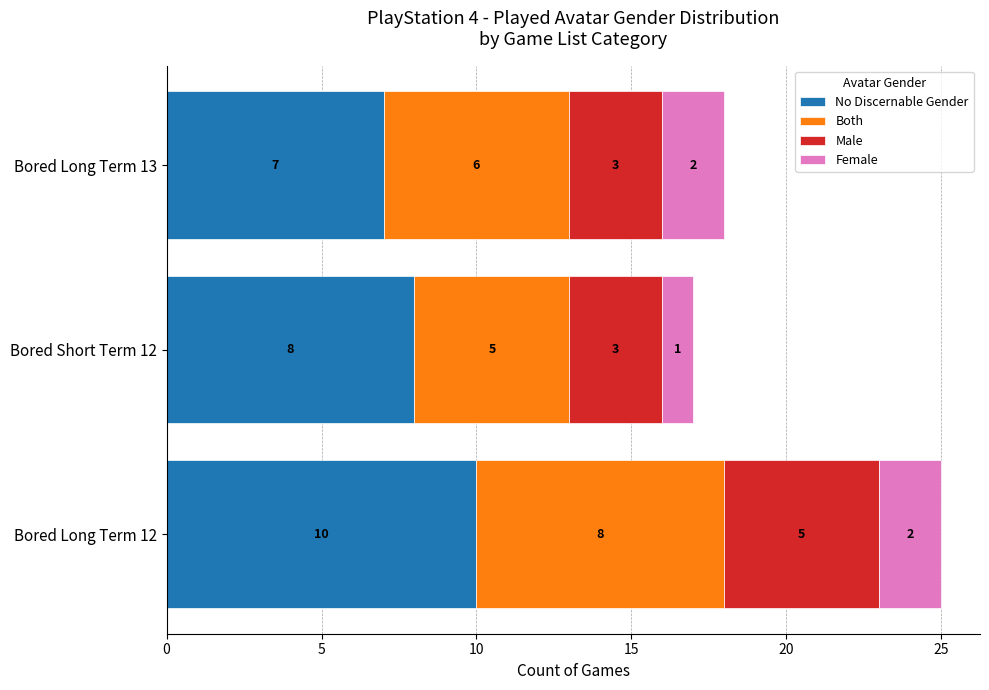

The value of No Discernable Gender at Bored Short Term 12 is 11. True or false?

False